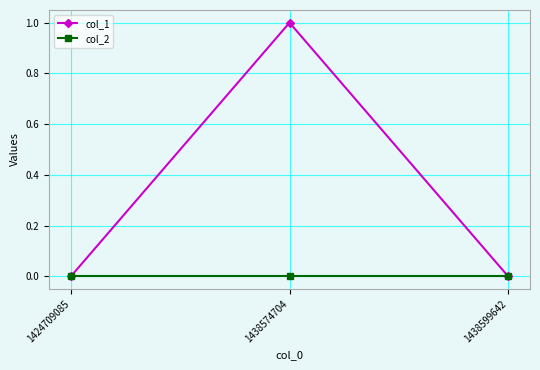

List the series in order of their peak value, lowest first.

col_2, col_1